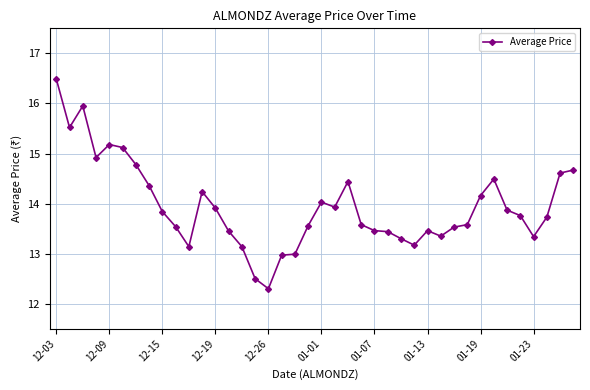

What is the value of the 17th point from the left?

12.3